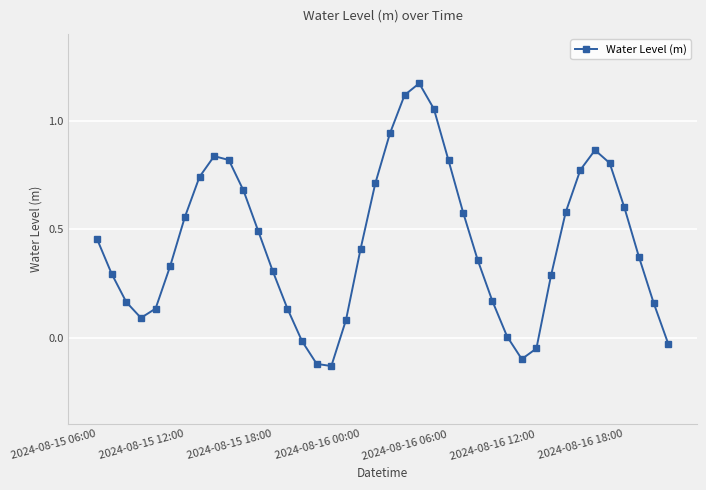

How many interior local valleys (lower than both neighbors) does the data have?

3